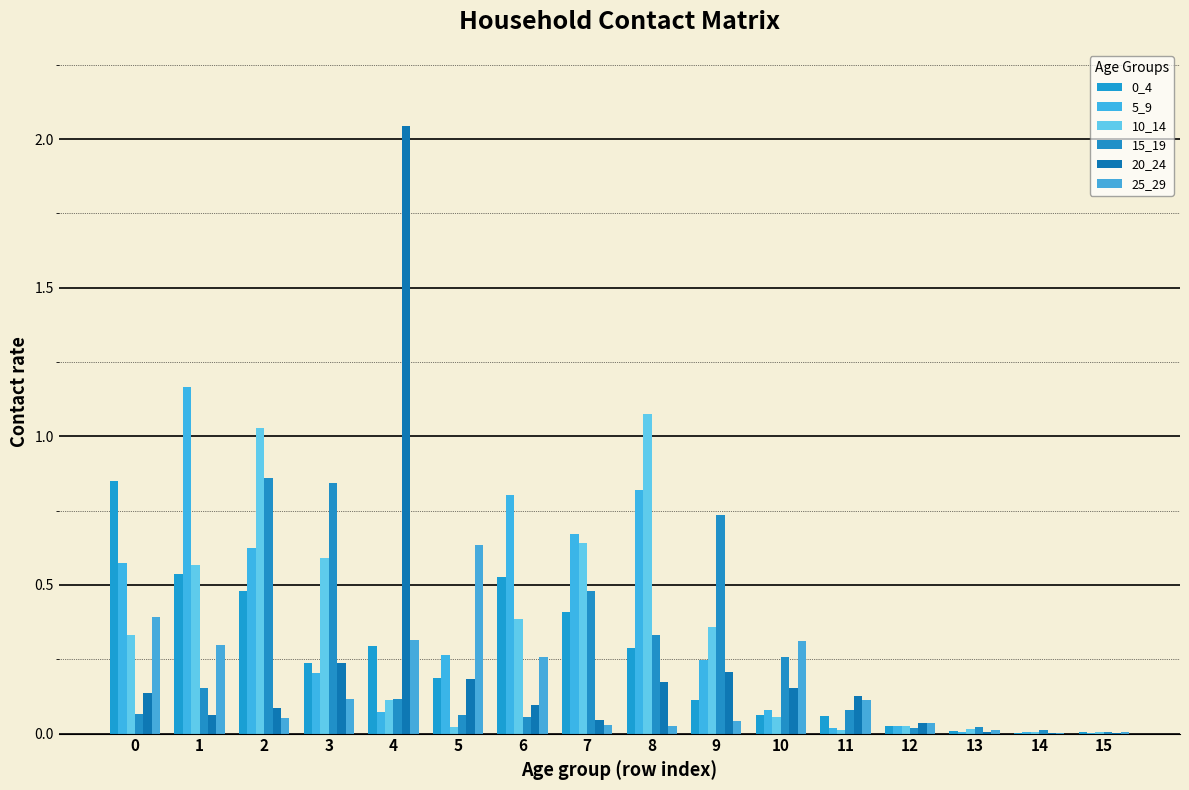

How many groups of bars are there?

16